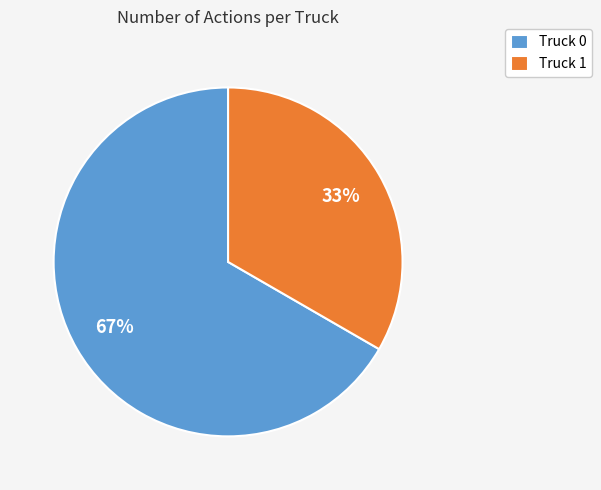

True or false: Truck 0 accounts for 61% of the total.

False